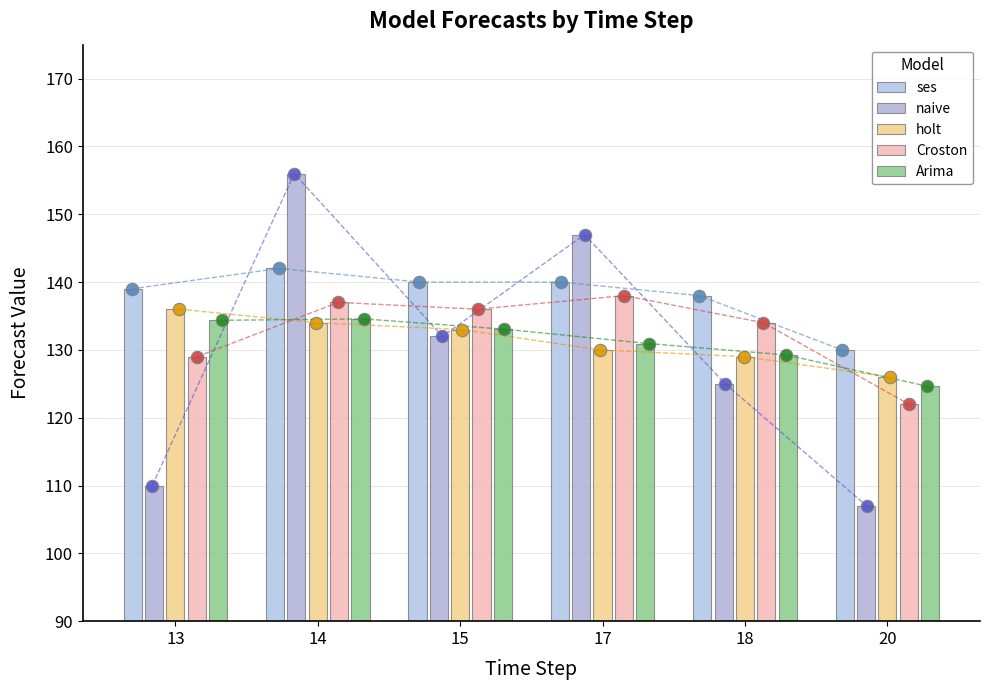

Which series has the widest spread of Y values?

naive